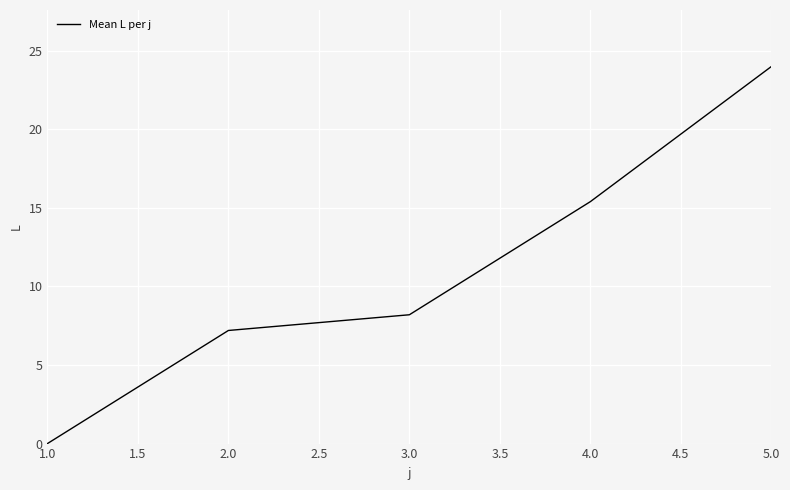

What is the ratio of the value at 2.0 to the value at 3.0?

0.9